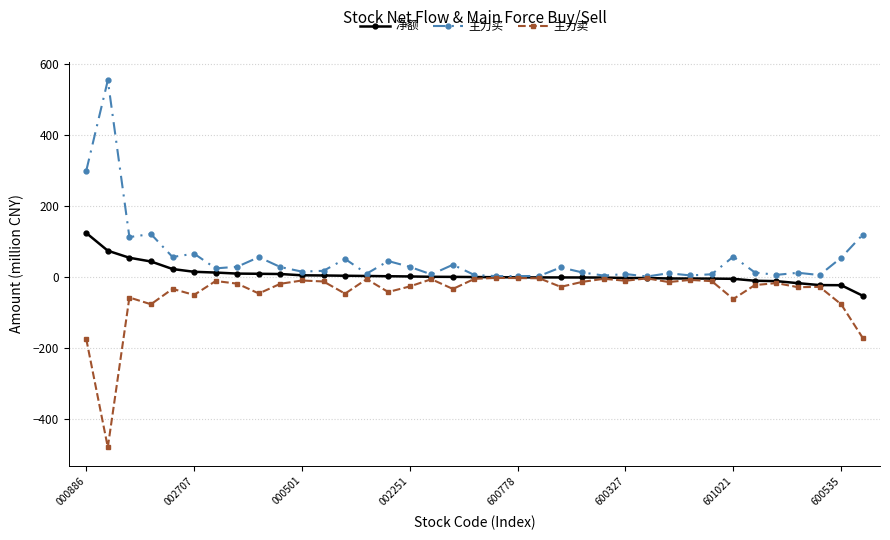

Which series has the largest total across all categories?

主力买